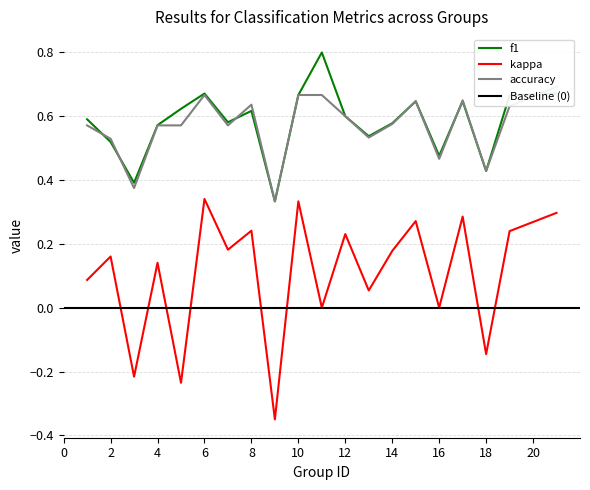

At which category does the chart reach its peak across all series?

11